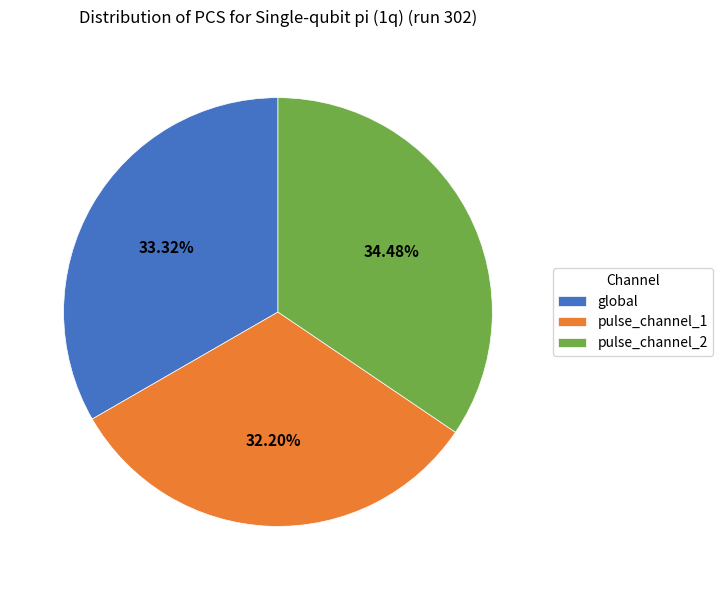

How many slices are in this pie chart?

3